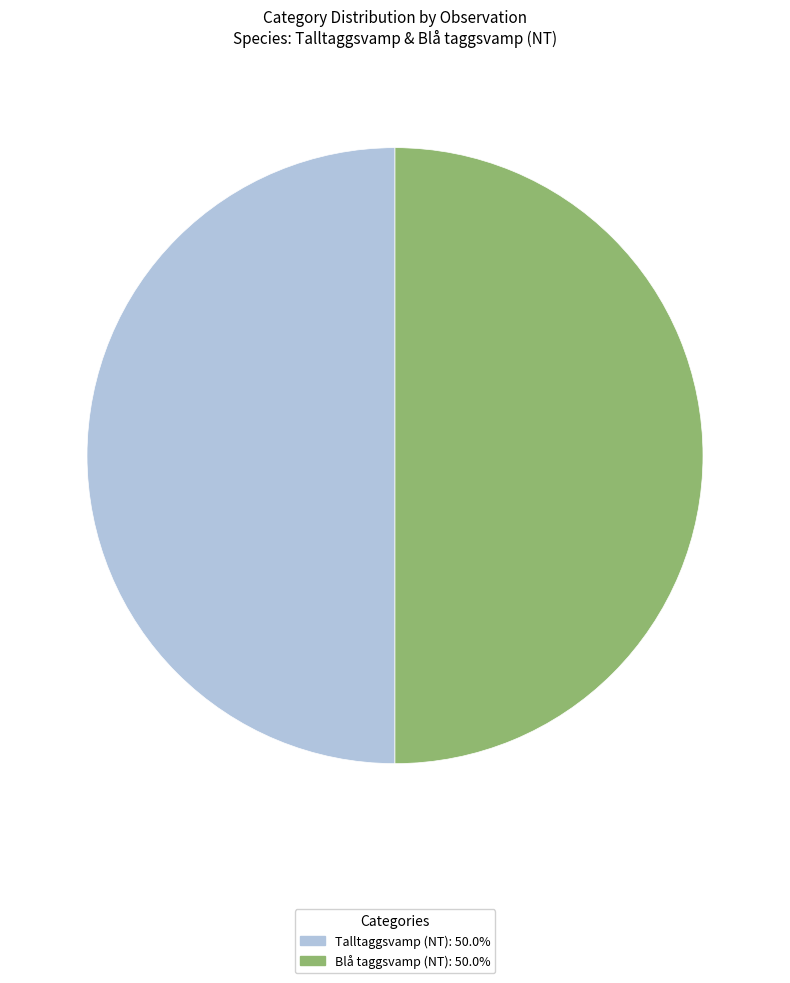

Is the sum of Talltaggsvamp (NT): 50.0% and Blå taggsvamp (NT): 50.0% greater than half?

Yes